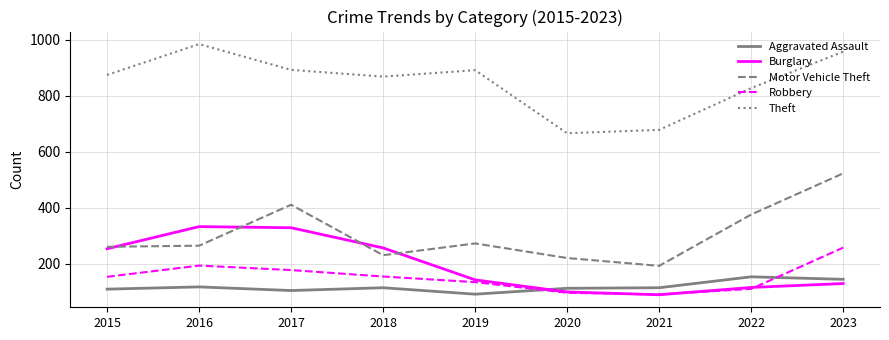

What is the total value across all series at 2020?

1197